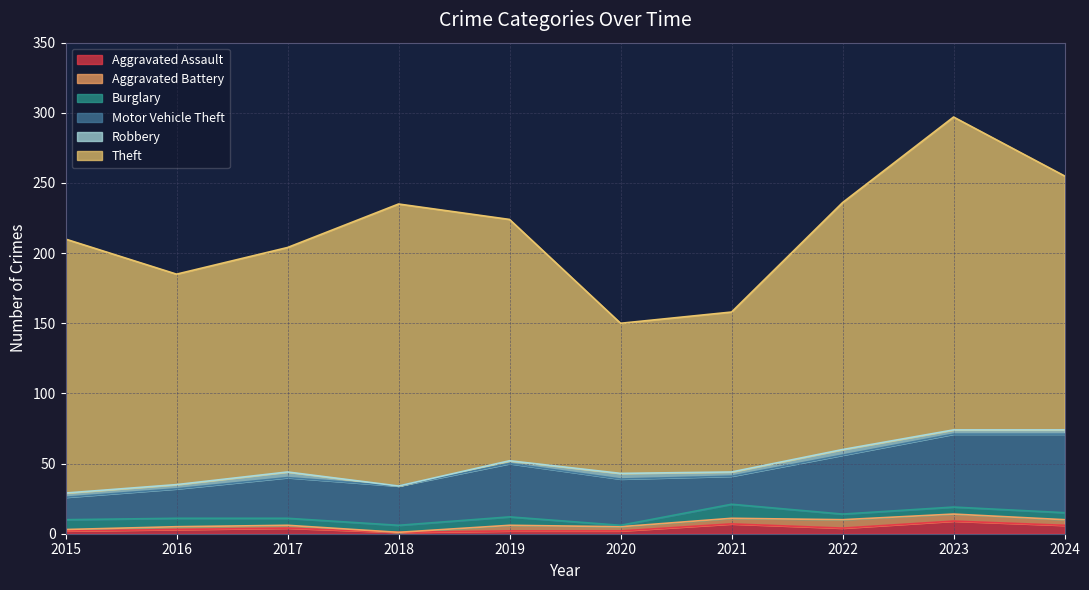

Is the value of Aggravated Assault at 2022 greater than the value of Motor Vehicle Theft at 2023?

No